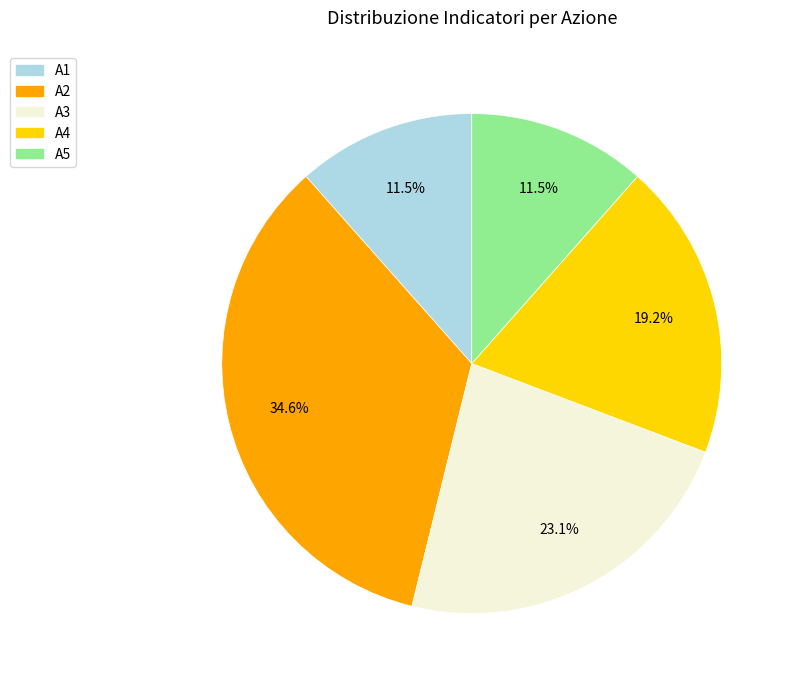

Is there a majority slice in this chart?

No